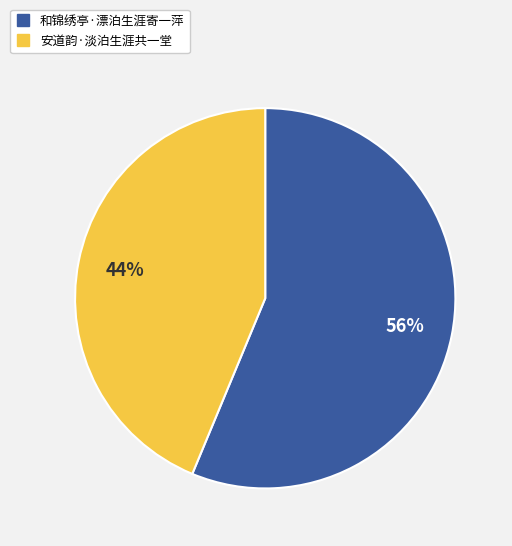

How many segments does this pie chart have?

2